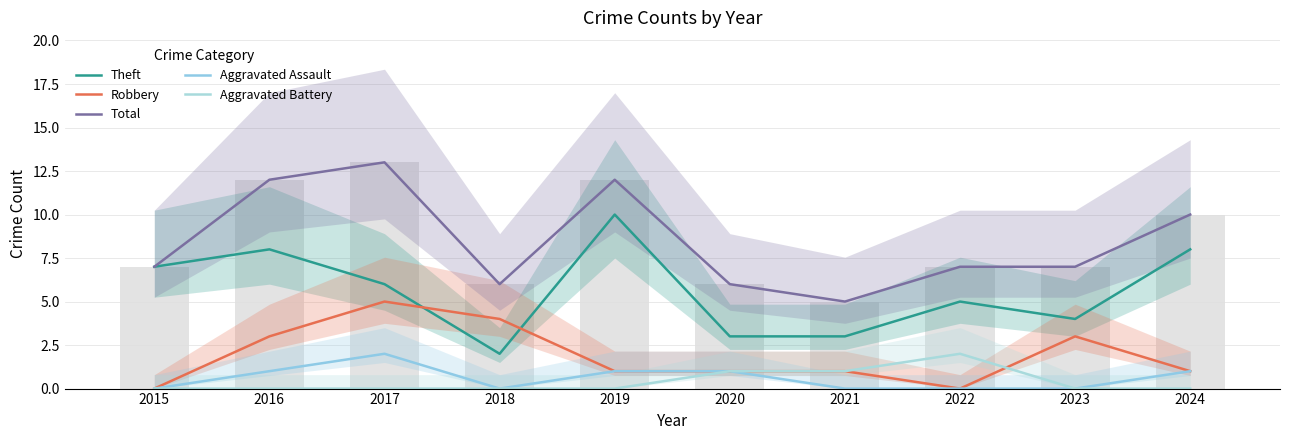

Which category has the lowest value in the Theft series?

2018